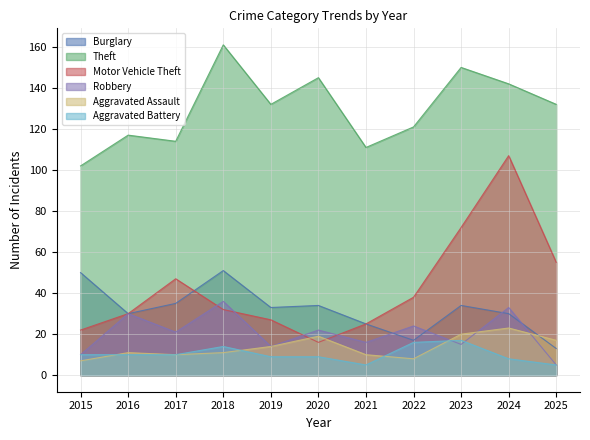

True or false: Aggravated Battery and Burglary intersect in this chart.

False